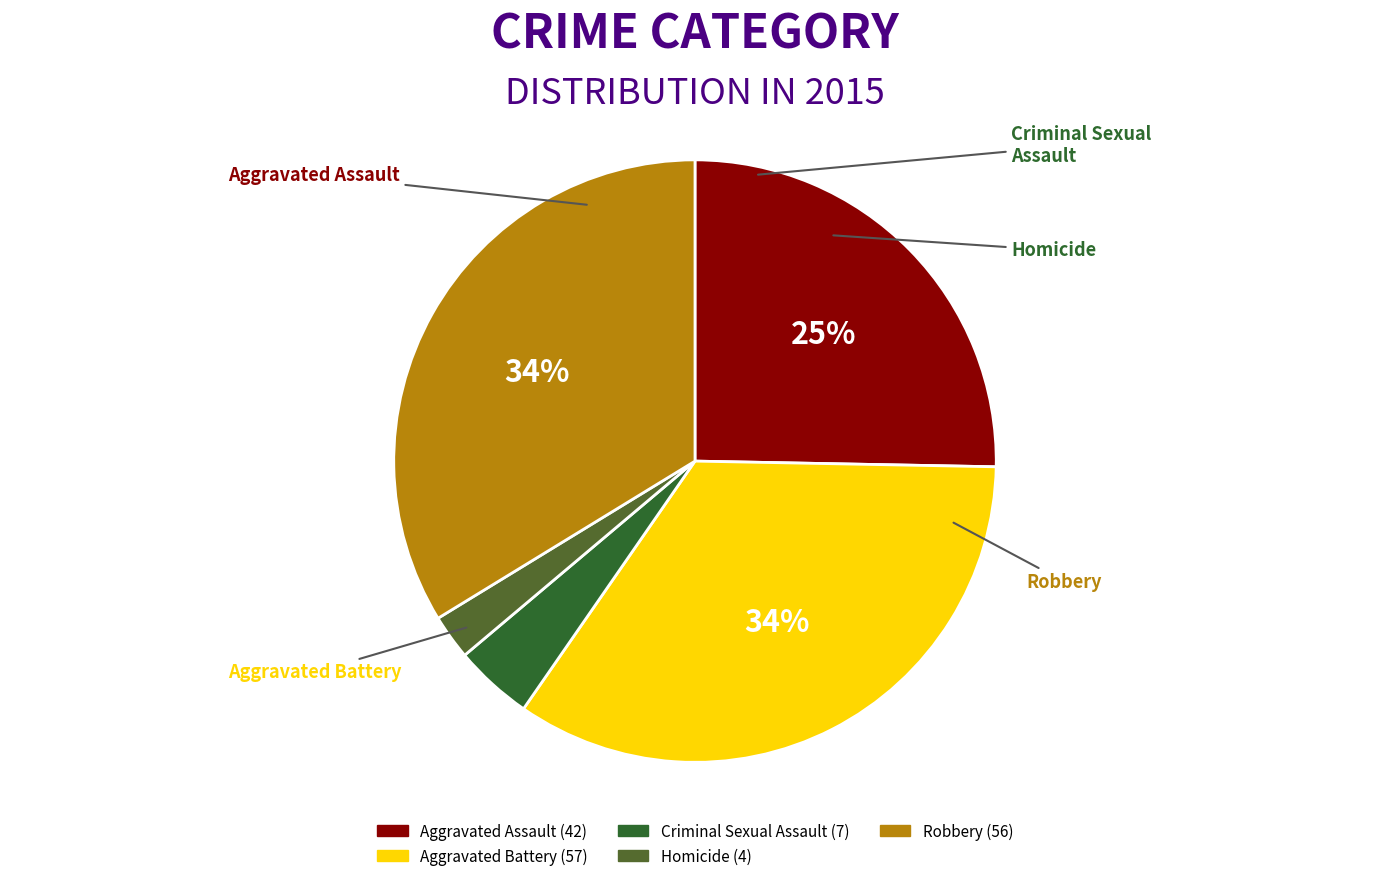

How many segments does this pie chart have?

5